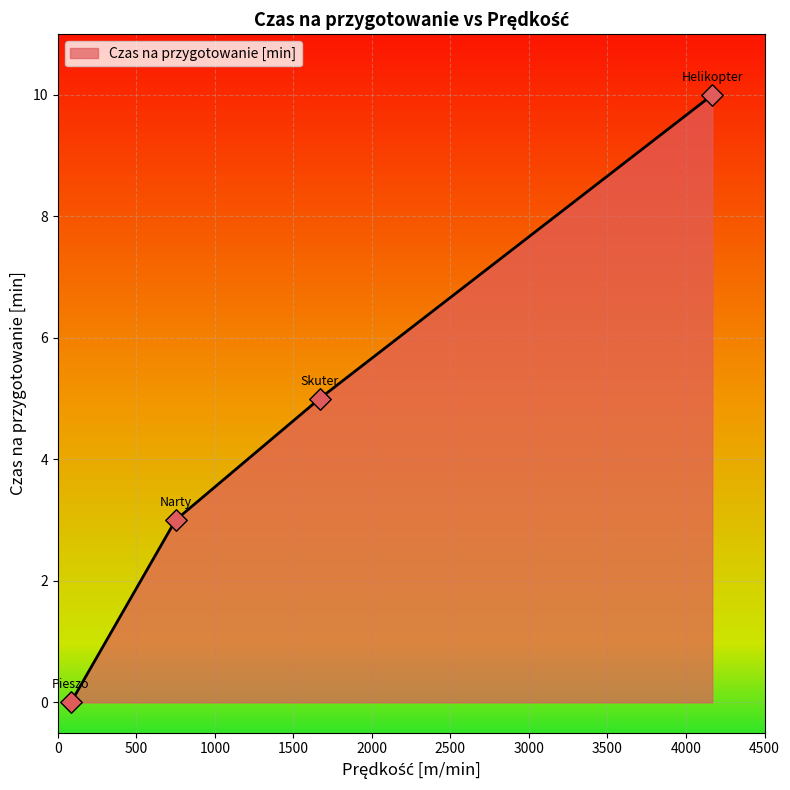

What is the sum of all values?

18